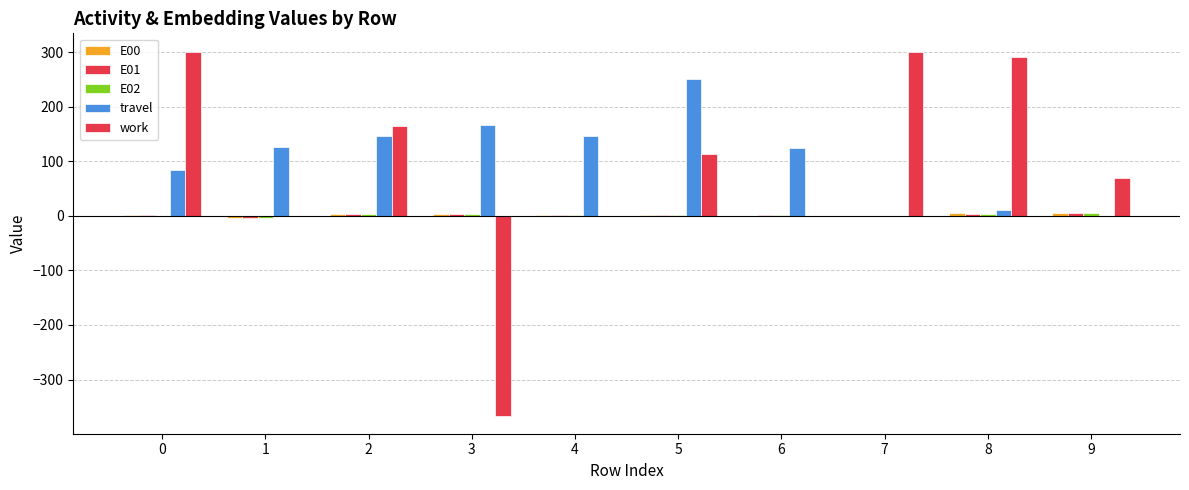

How many data points does each series have?

10